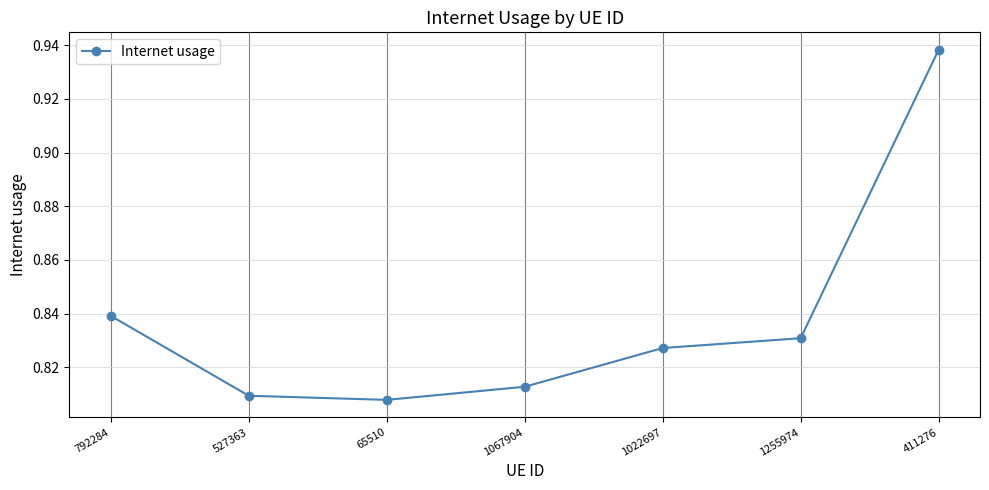

At which label is the value closest to 0?

65510